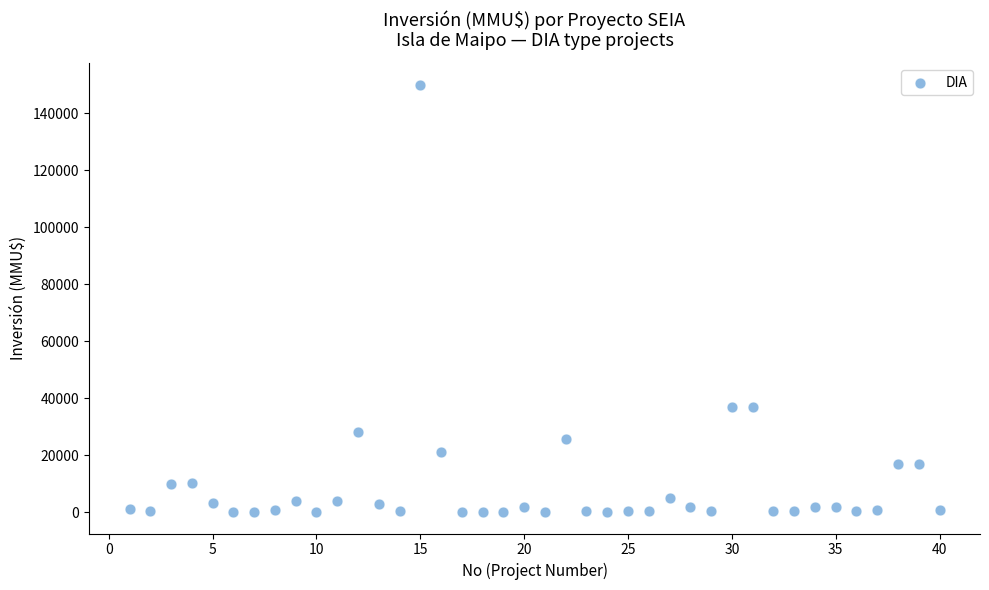

What is the range of Y values (max minus min)?

149963